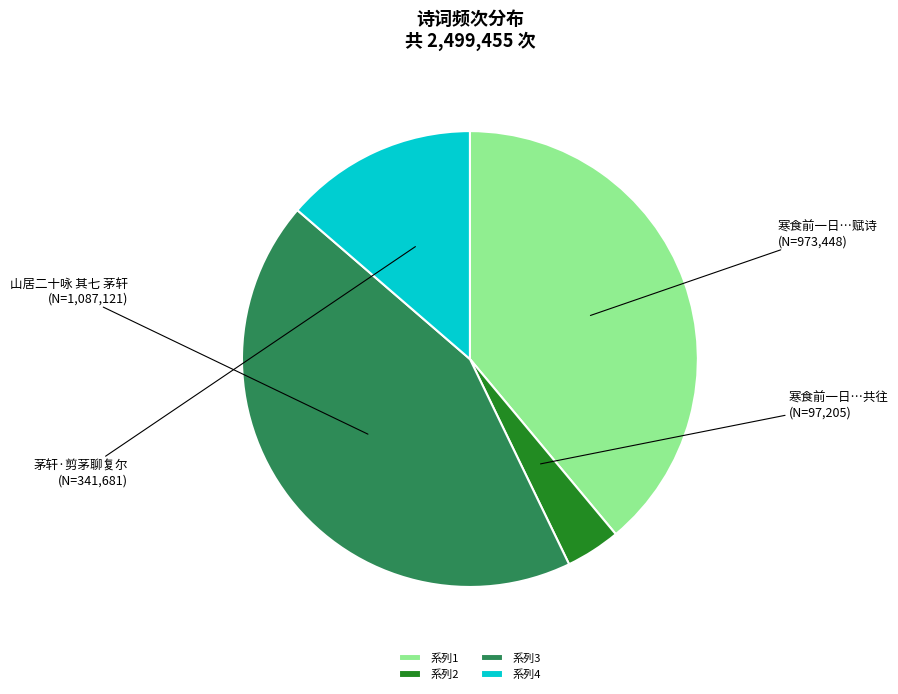

Which slice is the smallest?

系列2